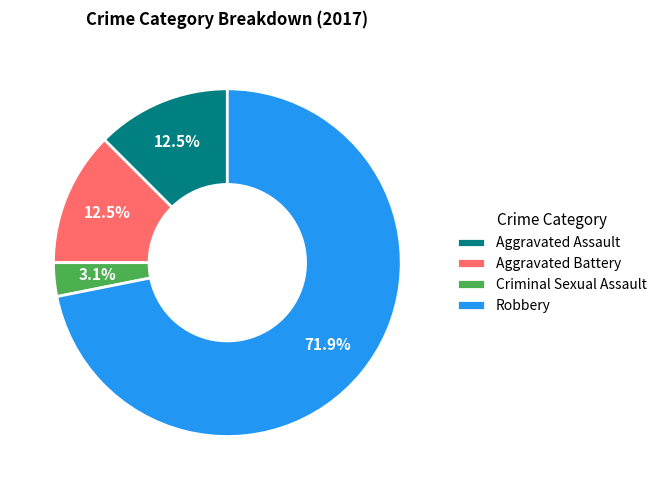

Is the sum of Aggravated Assault and Criminal Sexual Assault greater than half?

No